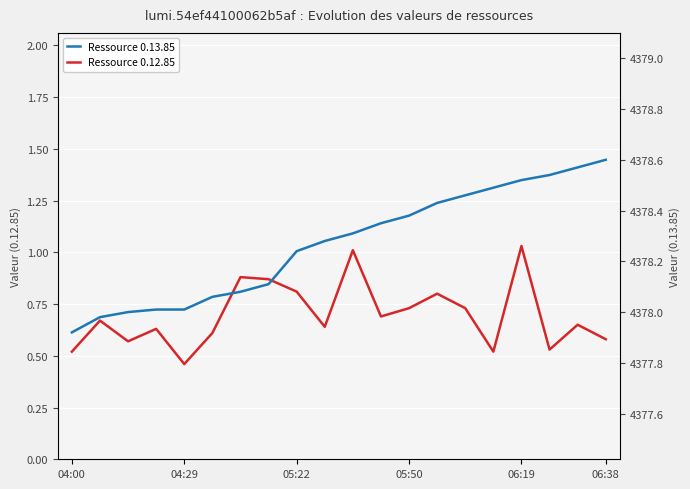

What is the label of the 10th point from the left?

05:29